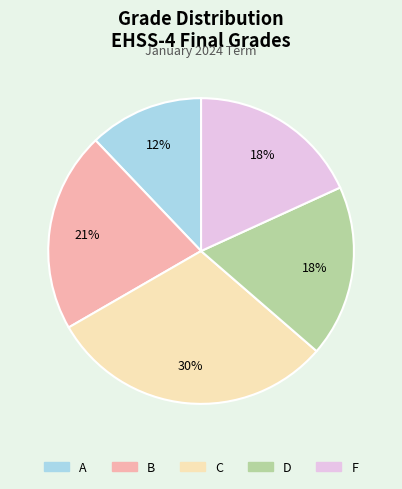

Combined, do F and B account for over 50%?

No